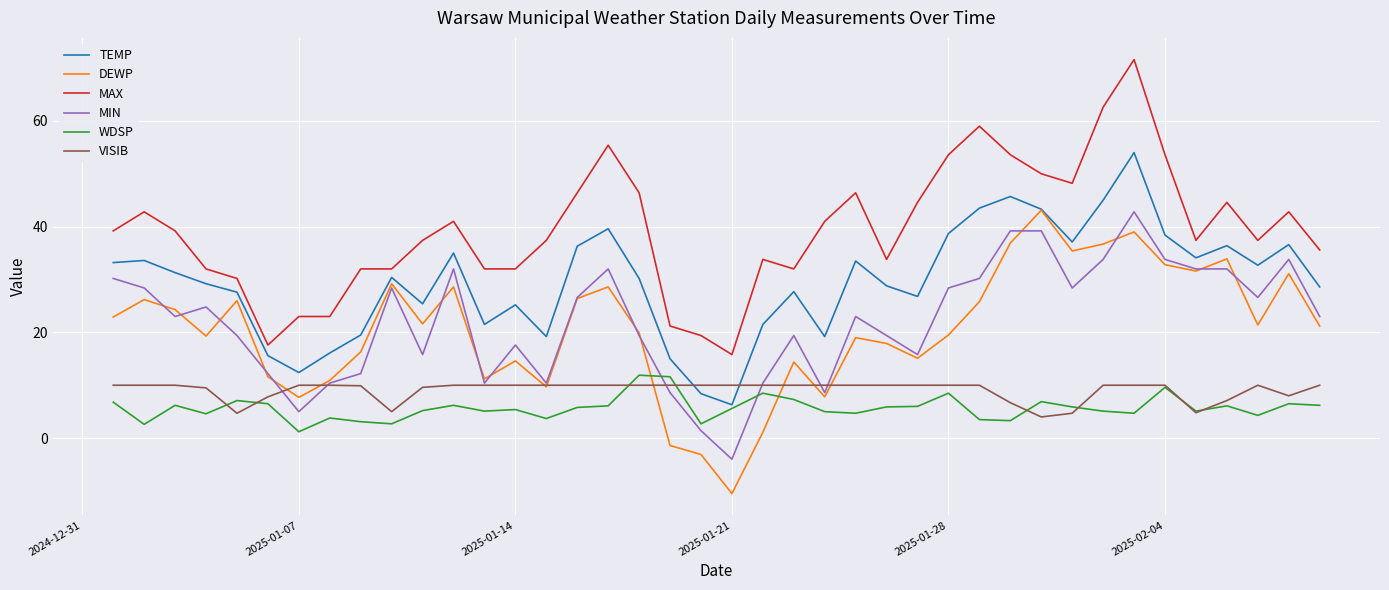

What are all the series names shown in the legend?

TEMP, DEWP, MAX, MIN, WDSP, VISIB